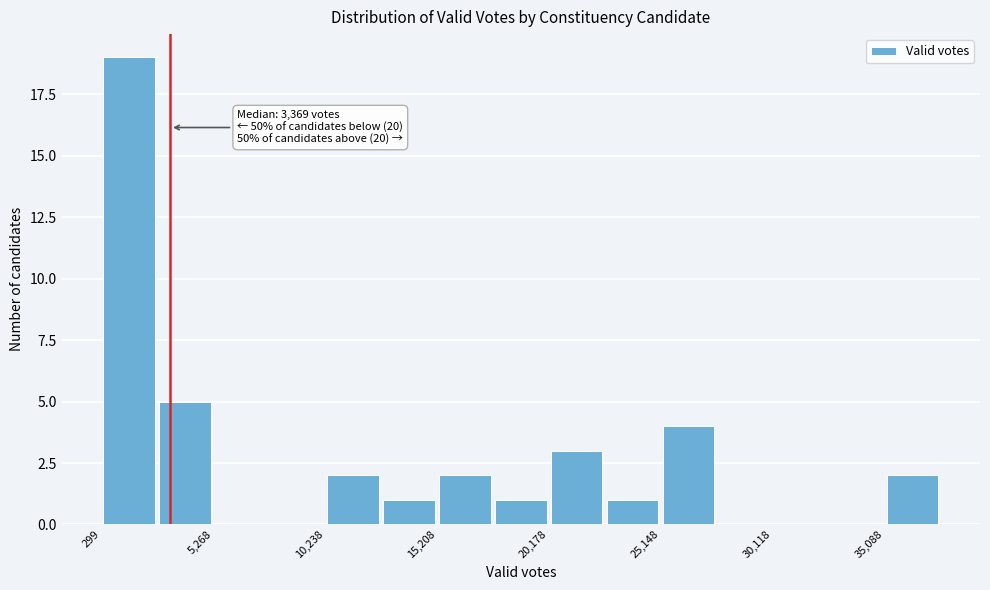

Over which range of the x-axis is the bar tallest?

500 to 3000